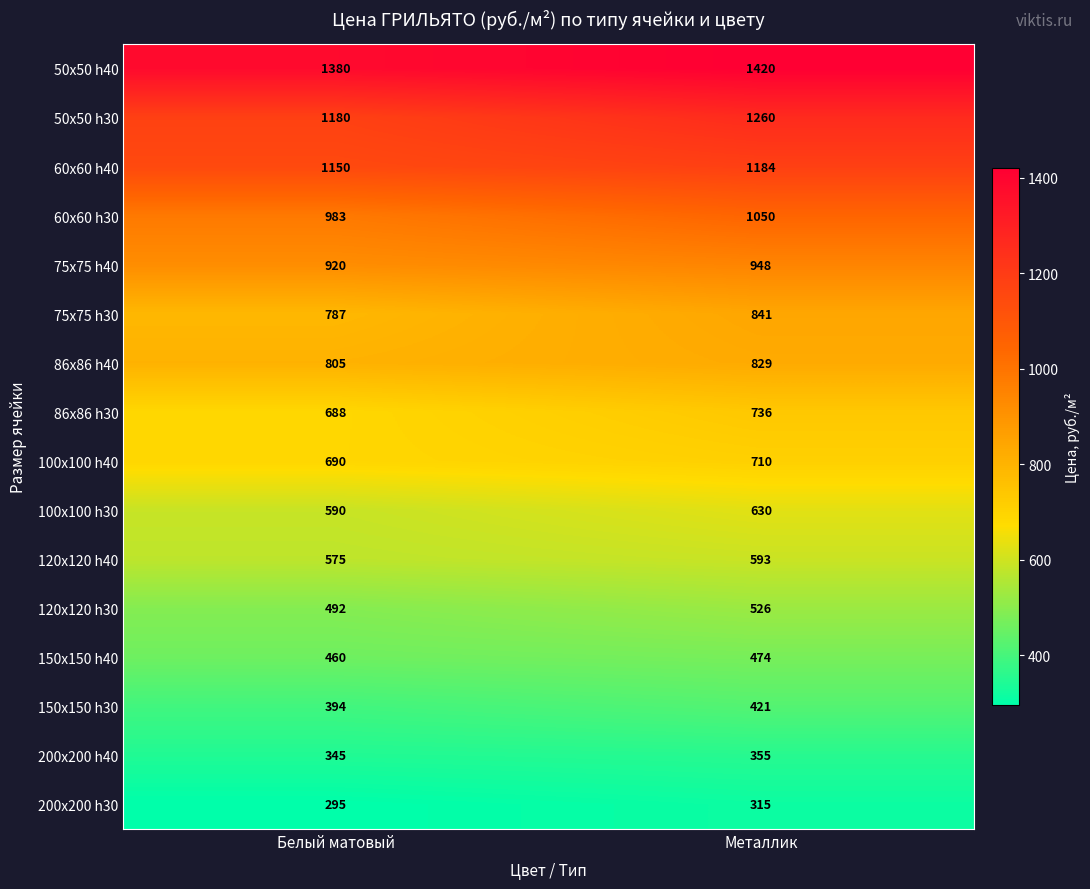

What is the total value across all series at Белый матовый?

11734